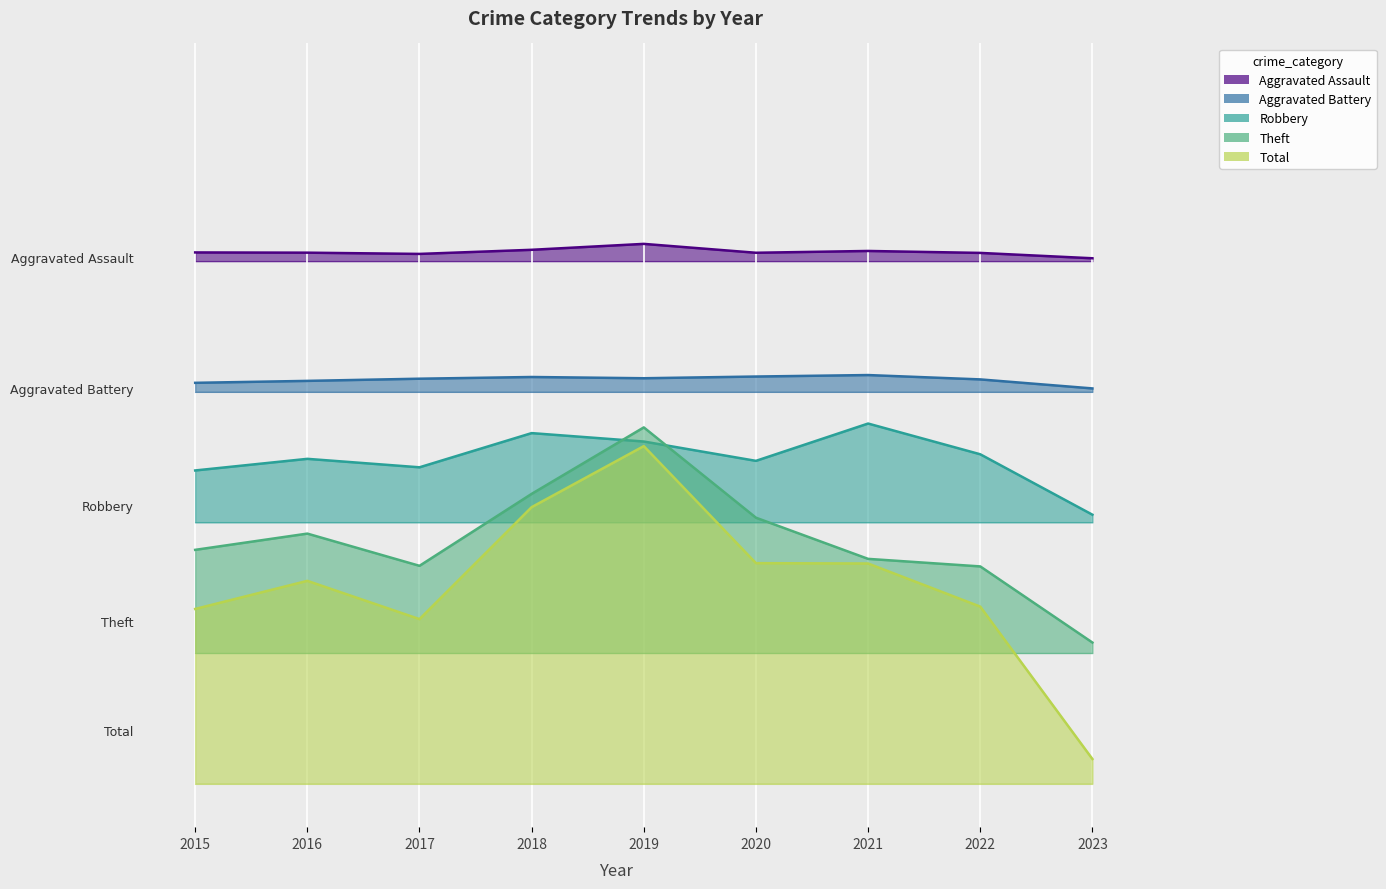

True or false: Aggravated Assault and Theft cross at least once.

False